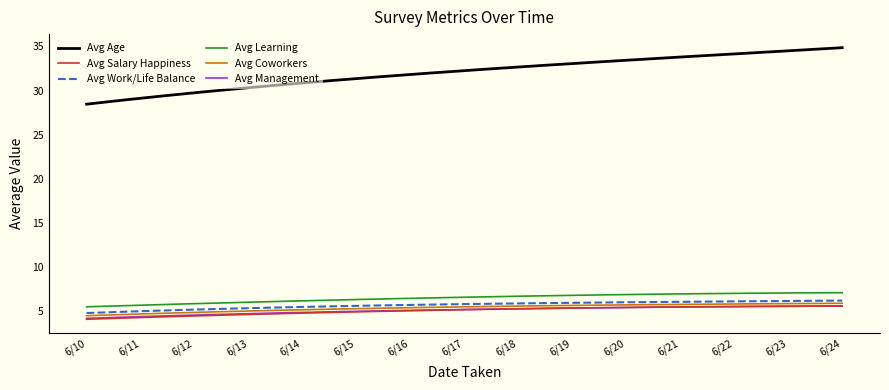

What are all the series names shown in the legend?

Avg Age, Avg Salary Happiness, Avg Work/Life Balance, Avg Learning, Avg Coworkers, Avg Management